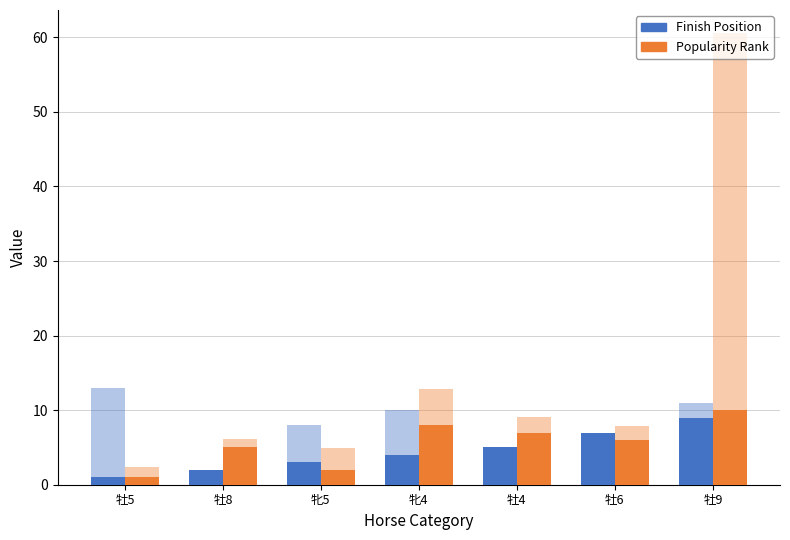

How many data points in Finish Position are above 4?

3